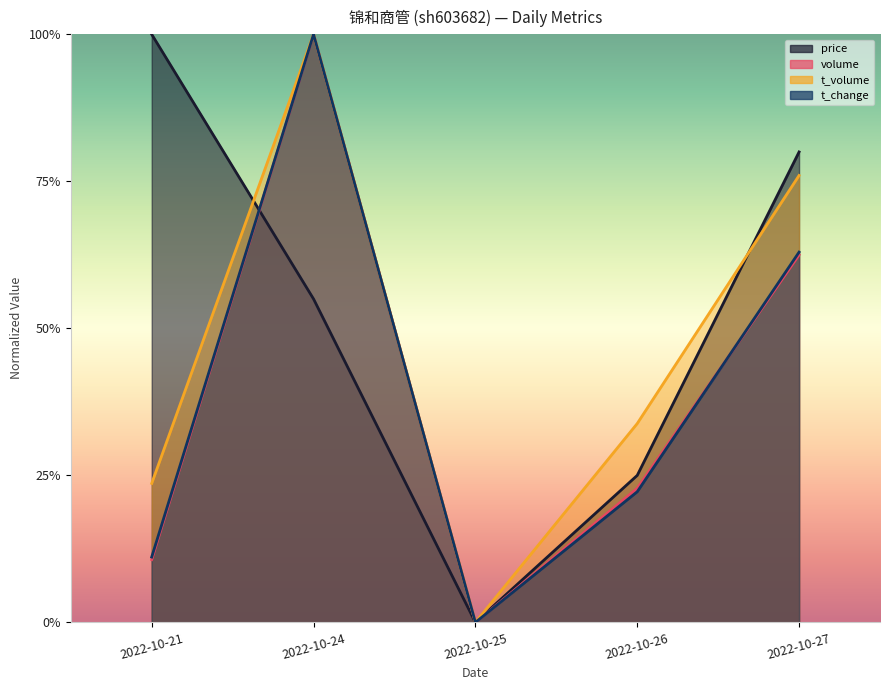

True or false: t_change has a value of 0.7 at 2022-10-24.

False